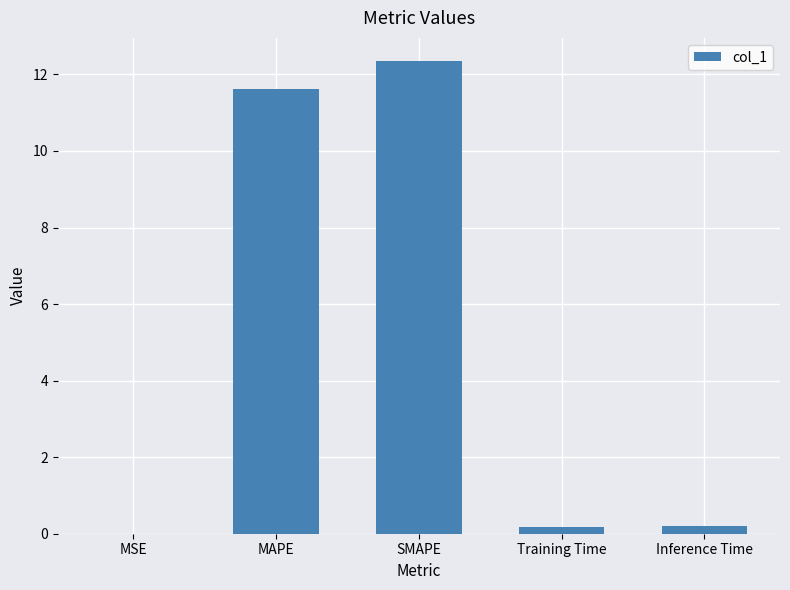

Which category has the highest value across all series?

SMAPE